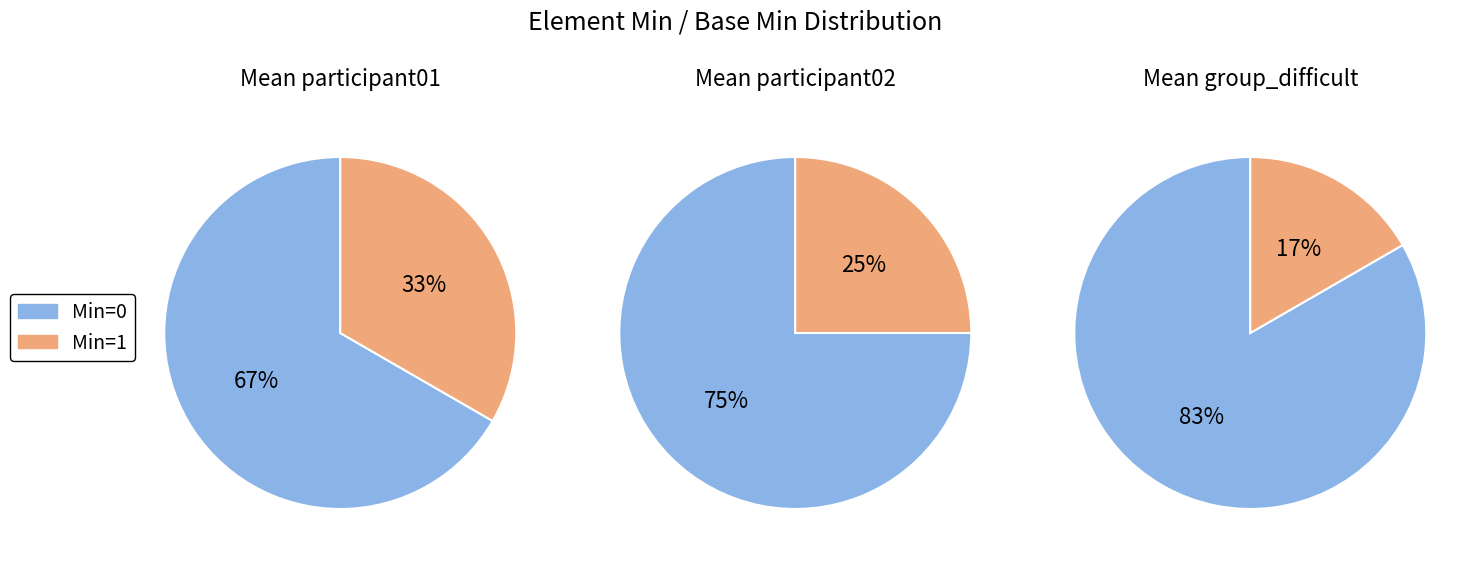

How many segments does this pie chart have?

6